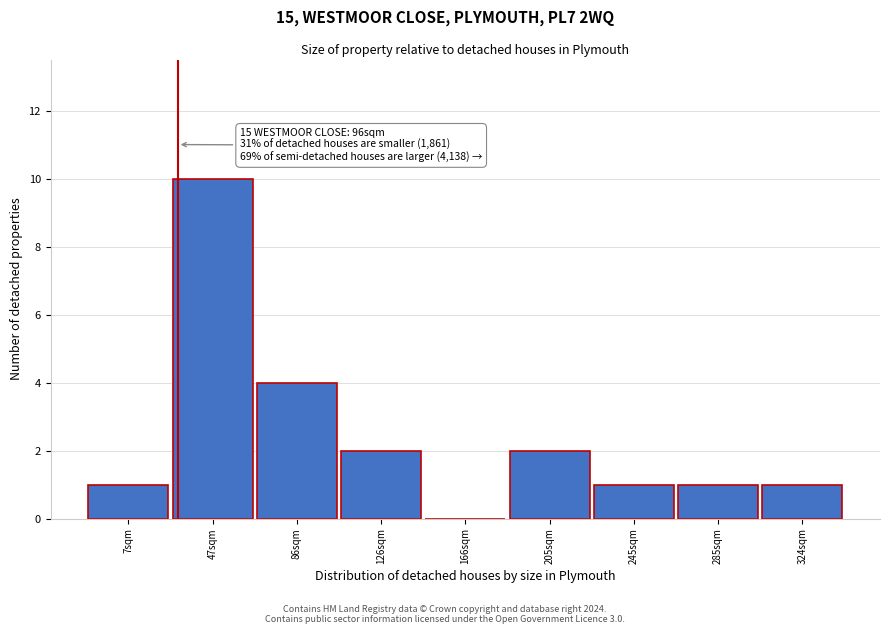

Reading left to right, extract all data points from this chart.

7sqm=1	47sqm=10	86sqm=4	126sqm=2	166sqm=0	205sqm=2	245sqm=1	285sqm=1	324sqm=1